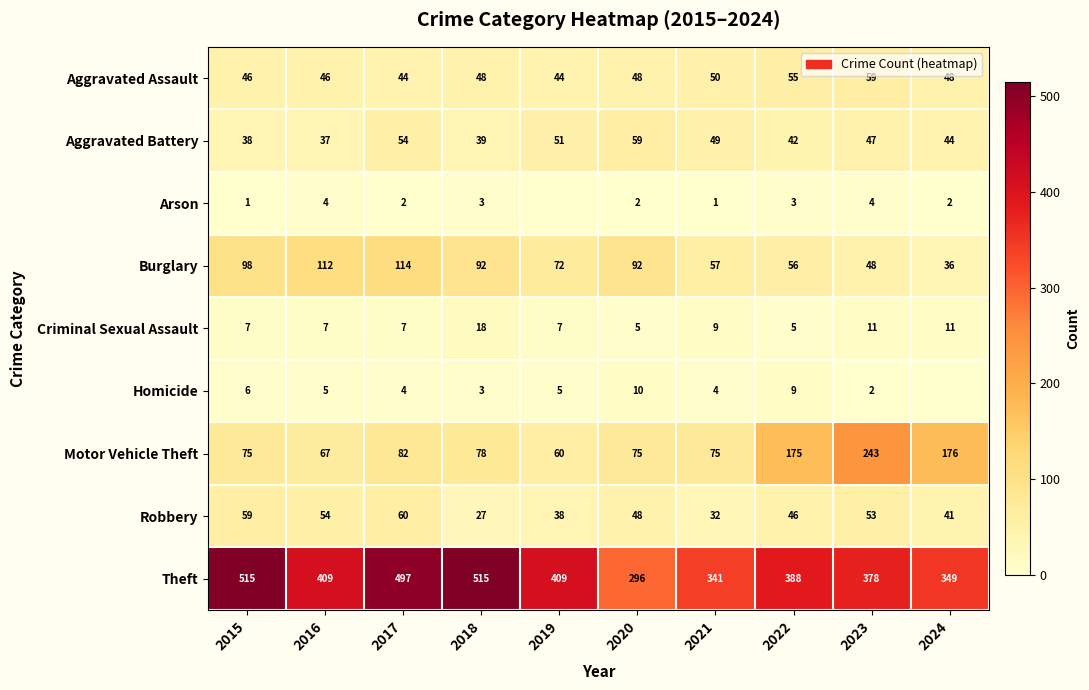

What is the total value across all series at 2018?

823